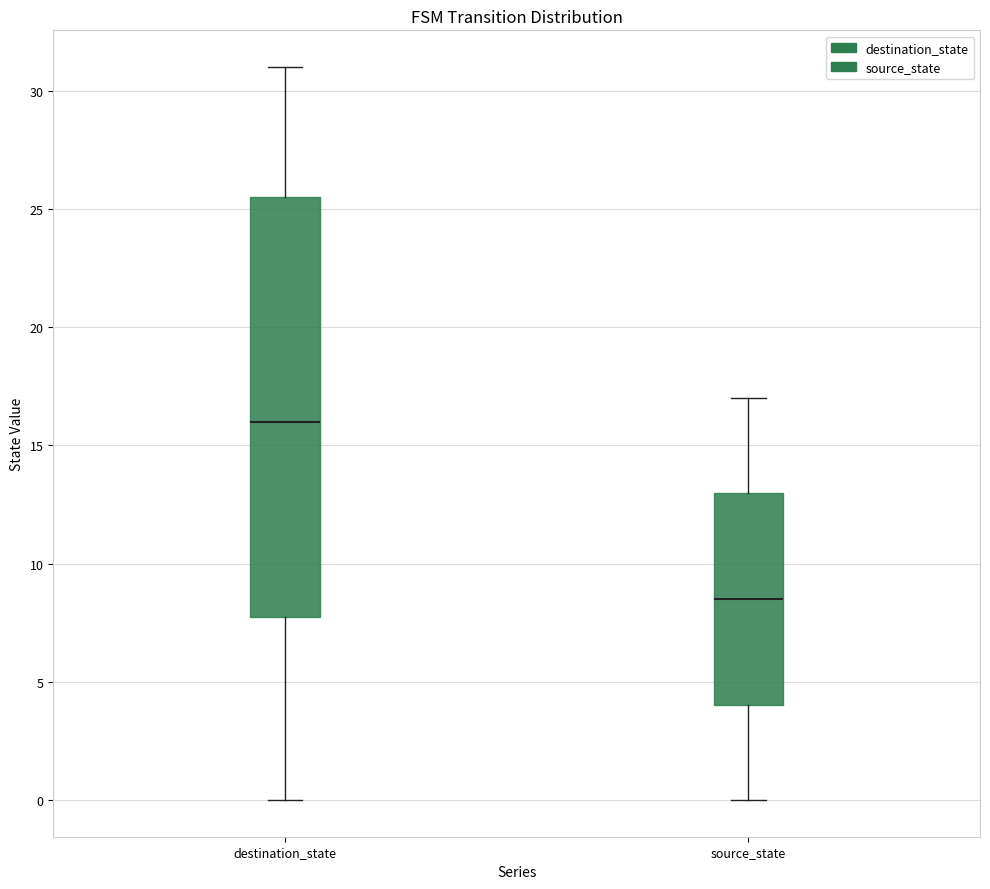

Which box's median line is the highest?

destination_state